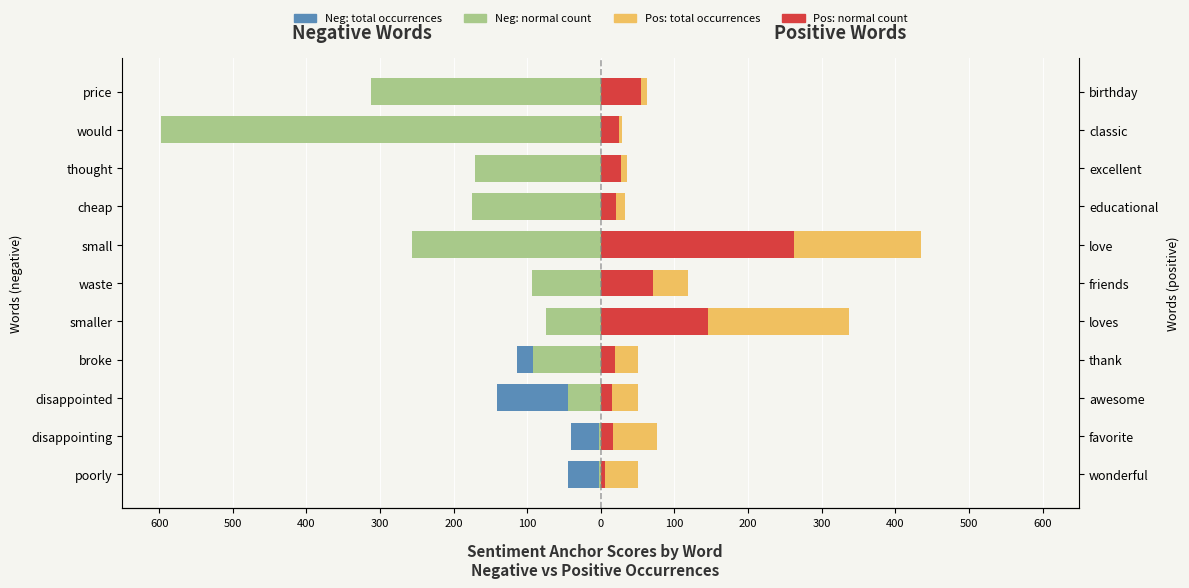

What is the sum of all Positive: normal count values?

662